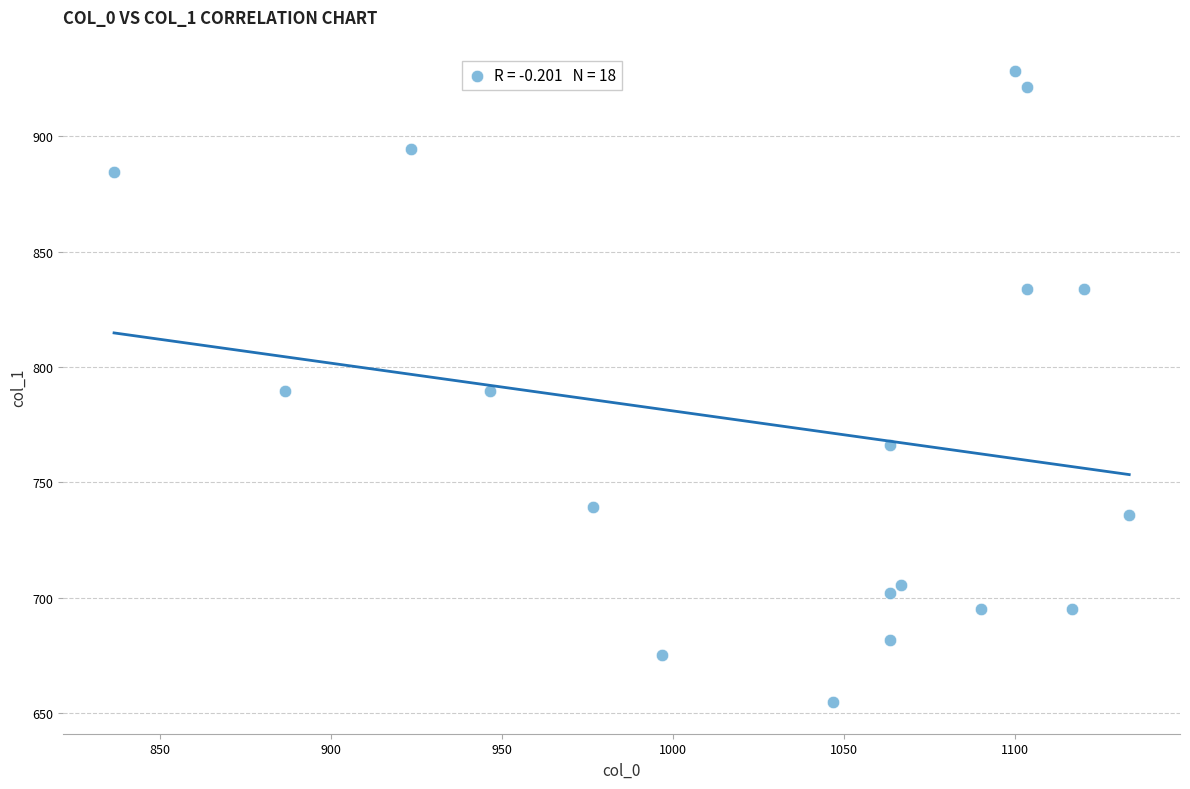

What is the range of Y values (max minus min)?

273.4